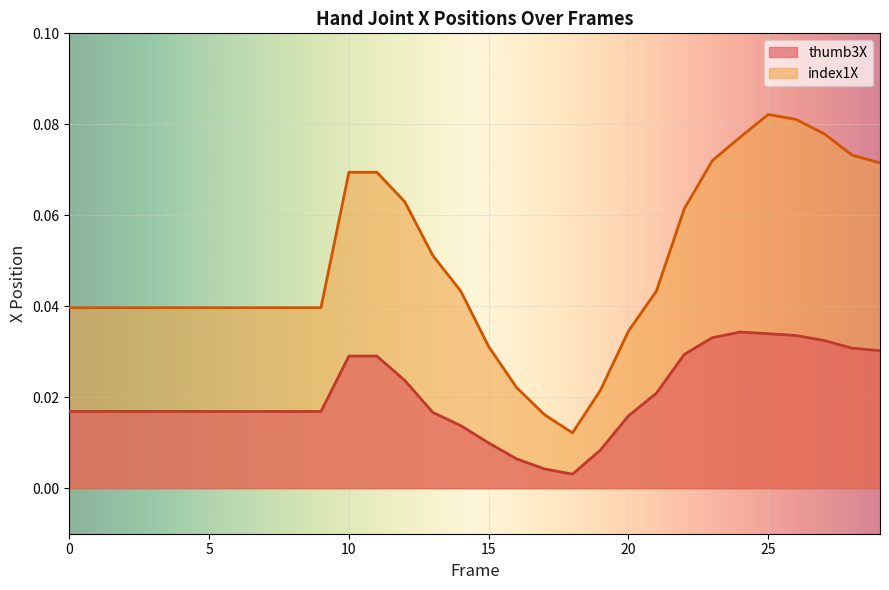

Count the index1X values in the range 0 to 1.

30